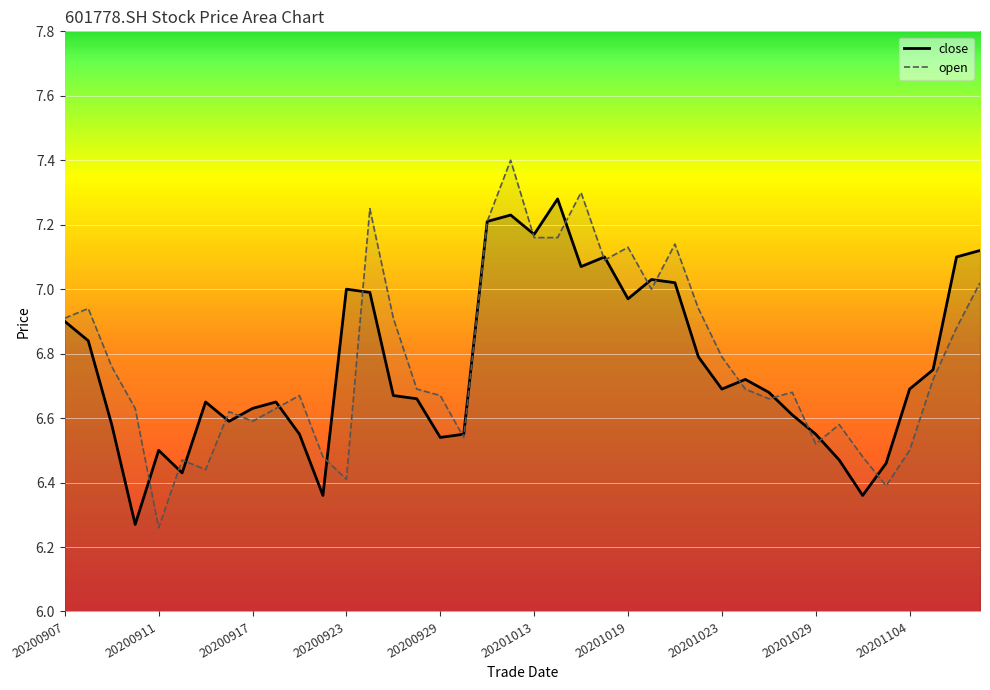

How many times do close and open cross each other?

20